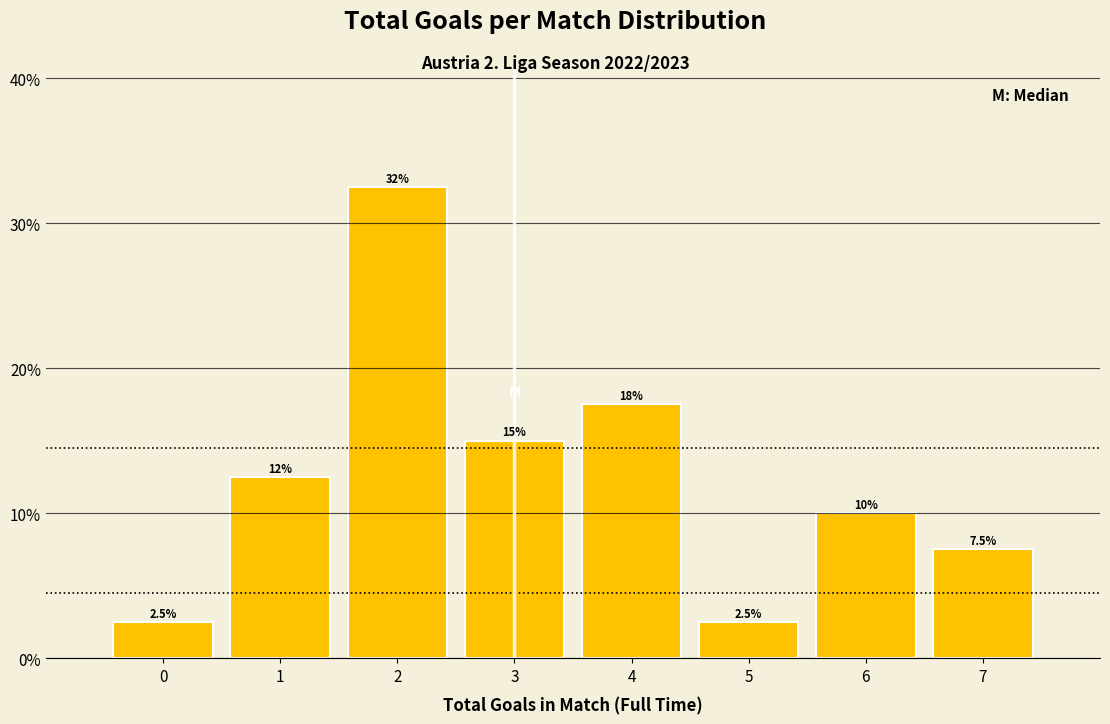

Which range on the x-axis has the tallest bar?

1.5 to 2.5